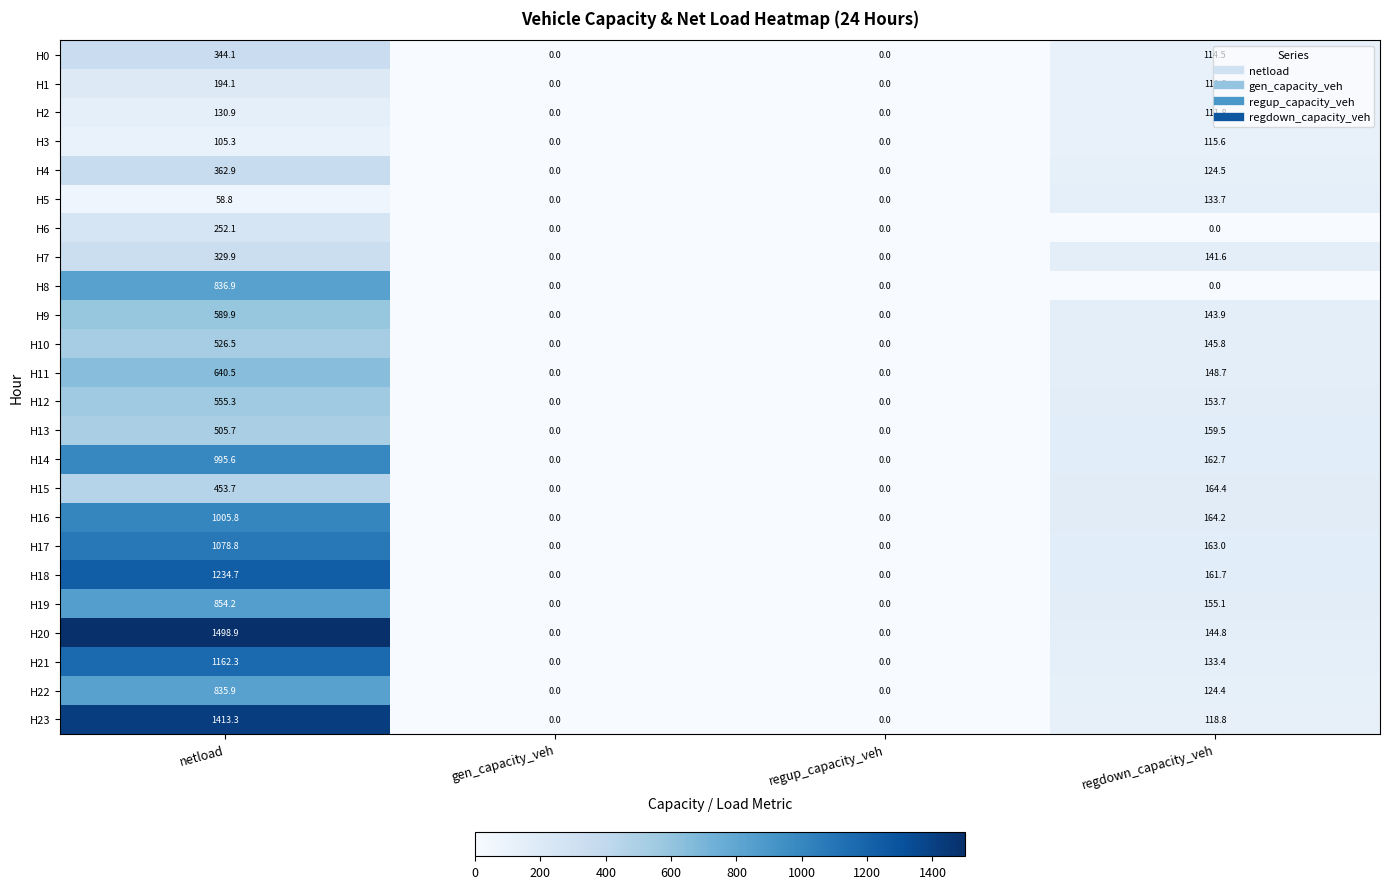

Which series has the widest spread of values?

H20